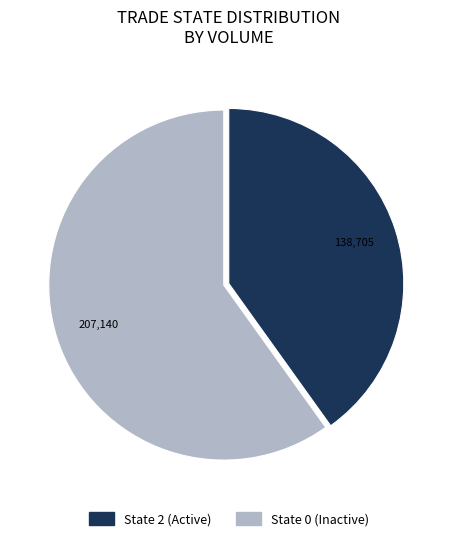

How many slices are in this pie chart?

2